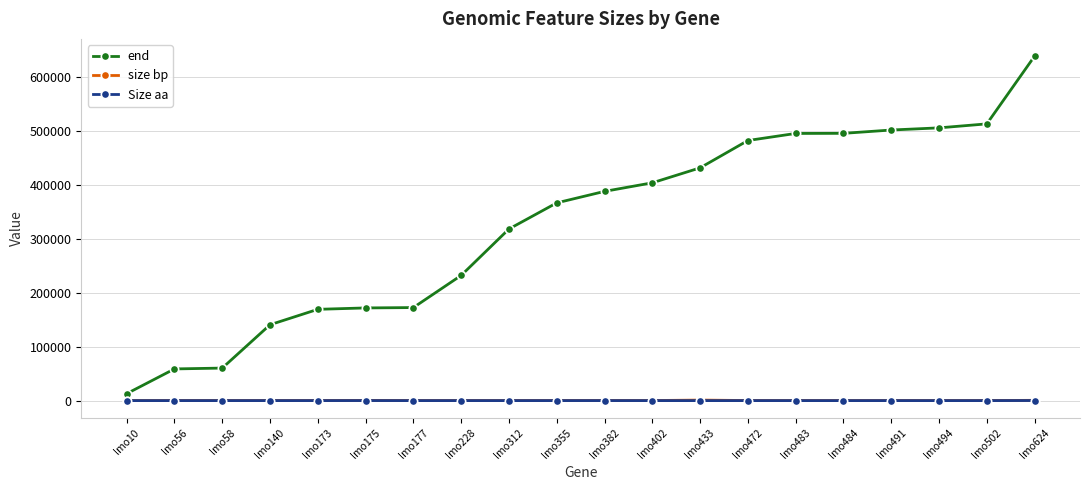

True or false: Size aa has a value of 63 at lmo355.

True